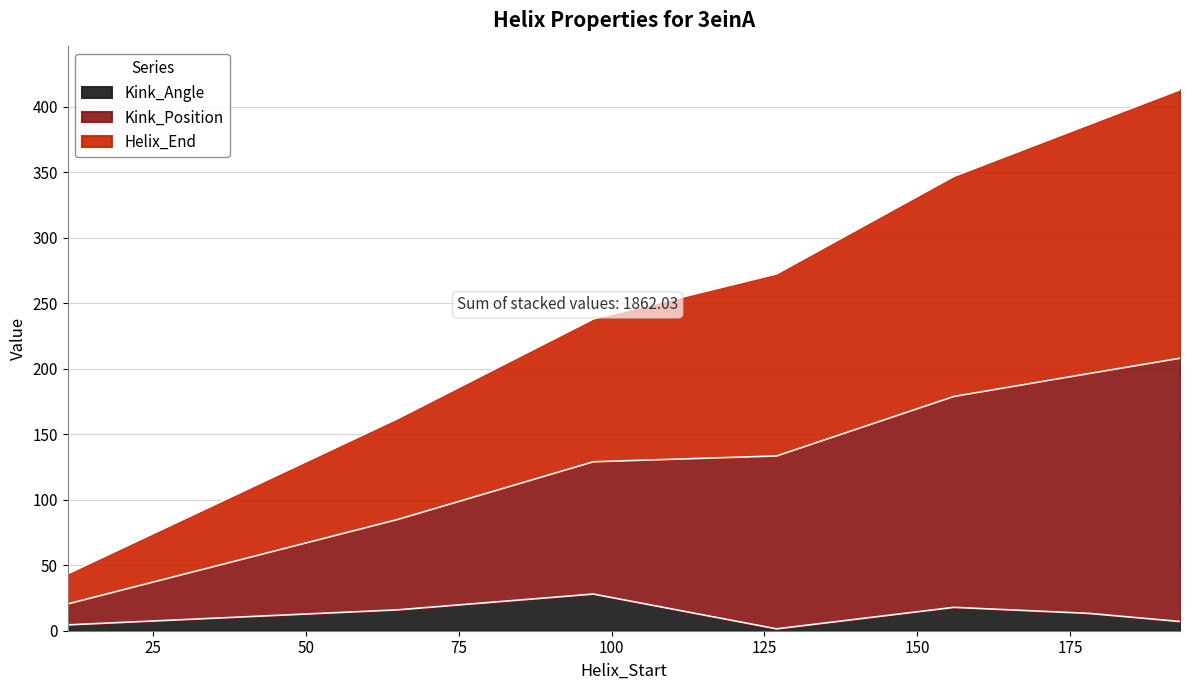

List the series in order of their overall mean, highest first.

Helix_End, Kink_Position, Kink_Angle